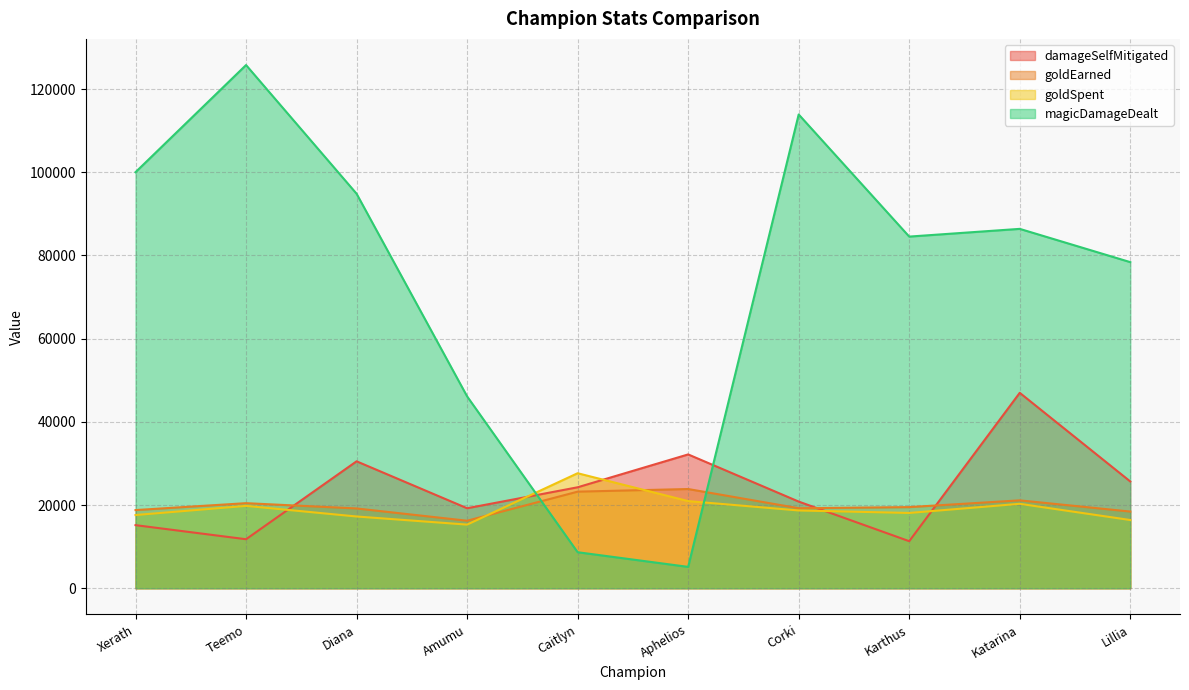

What are all the series names shown in the legend?

damageSelfMitigated, goldEarned, goldSpent, magicDamageDealt